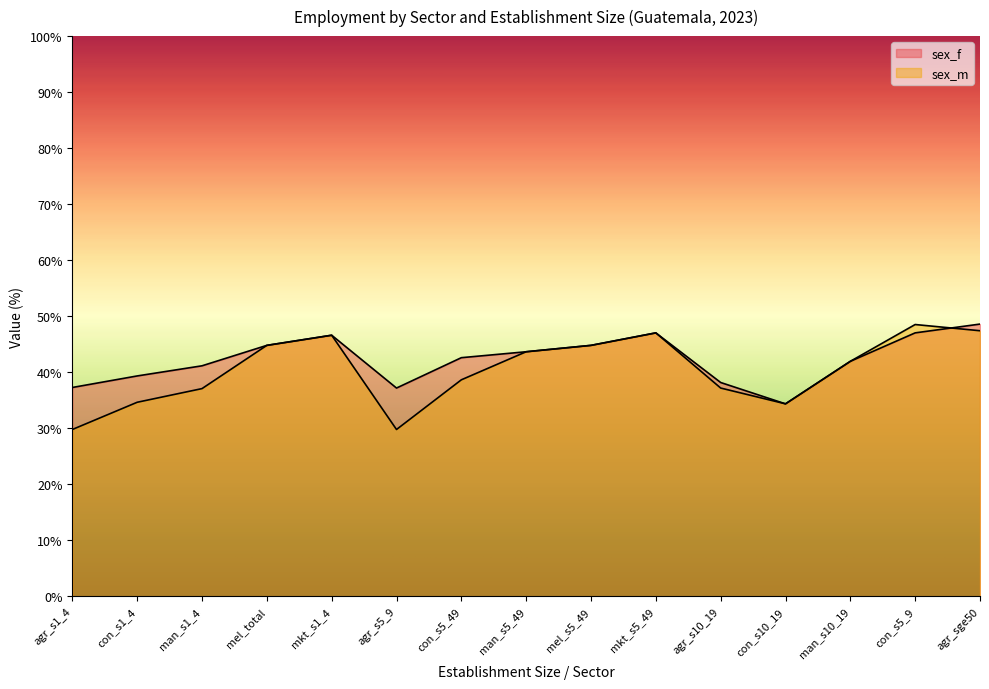

What is the label of the 15th point from the right?

agr_s1_4